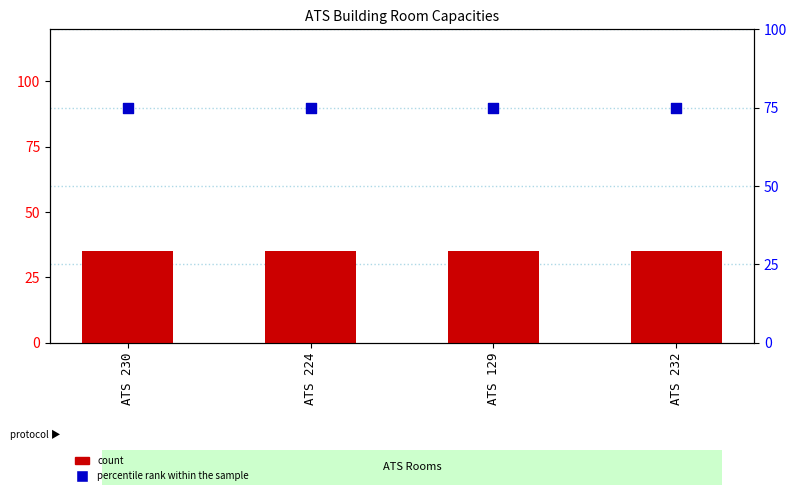

What are all the series names shown in the legend?

count, percentile rank within the sample